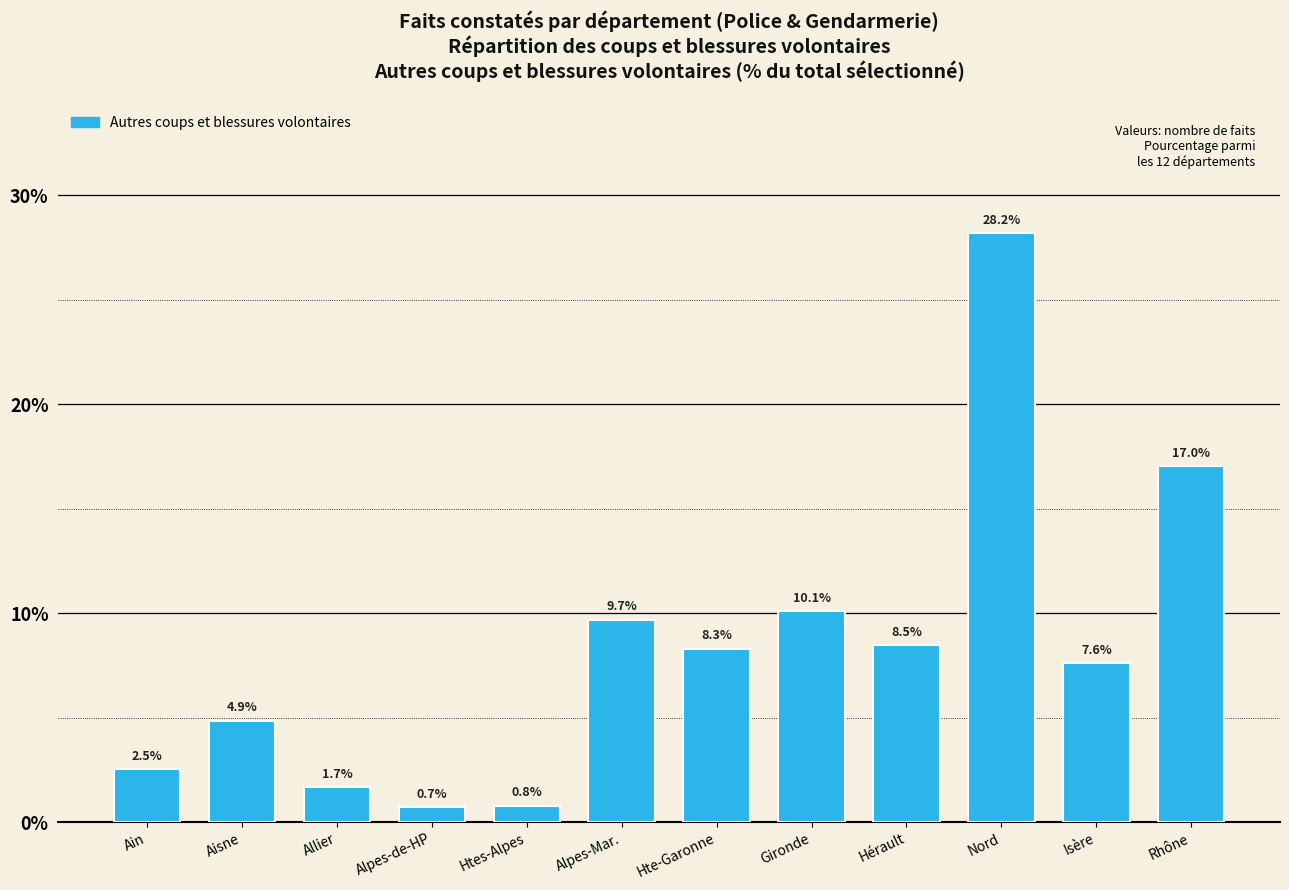

How many values are below 8?

6